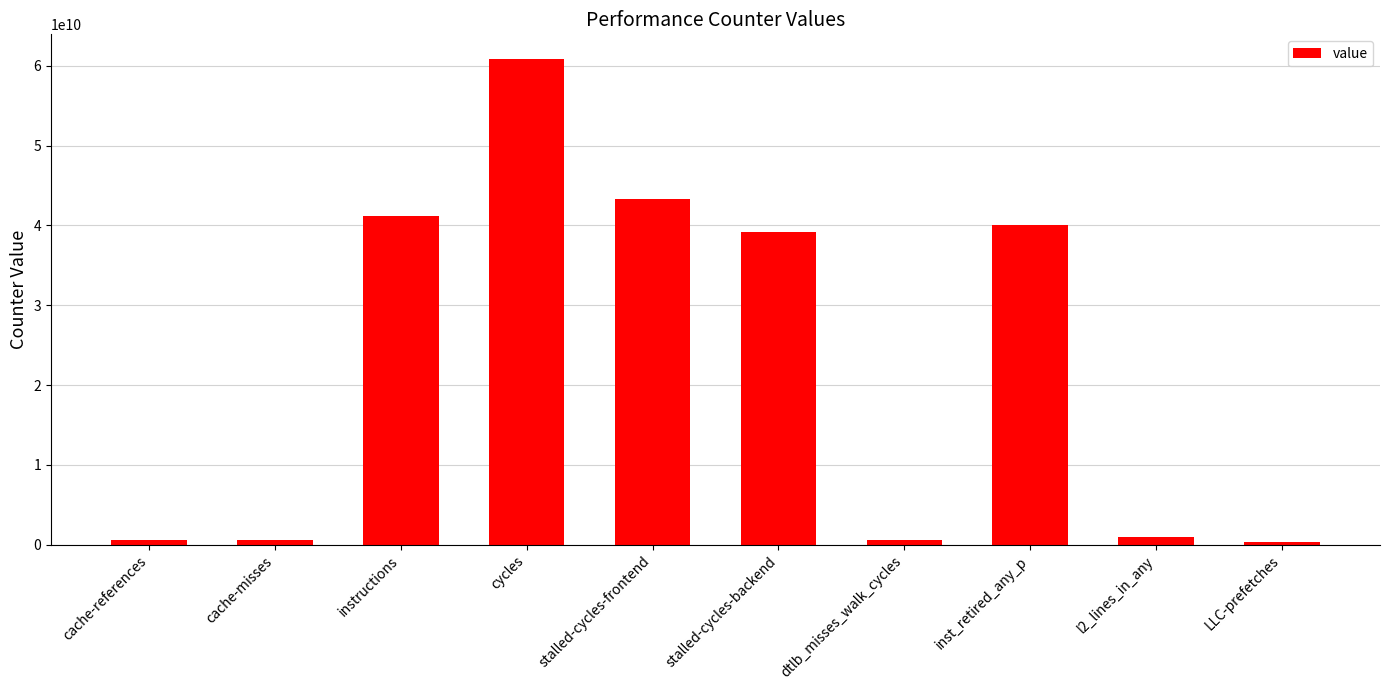

Between dtlb_misses_walk_cycles and stalled-cycles-frontend, which is larger?

stalled-cycles-frontend